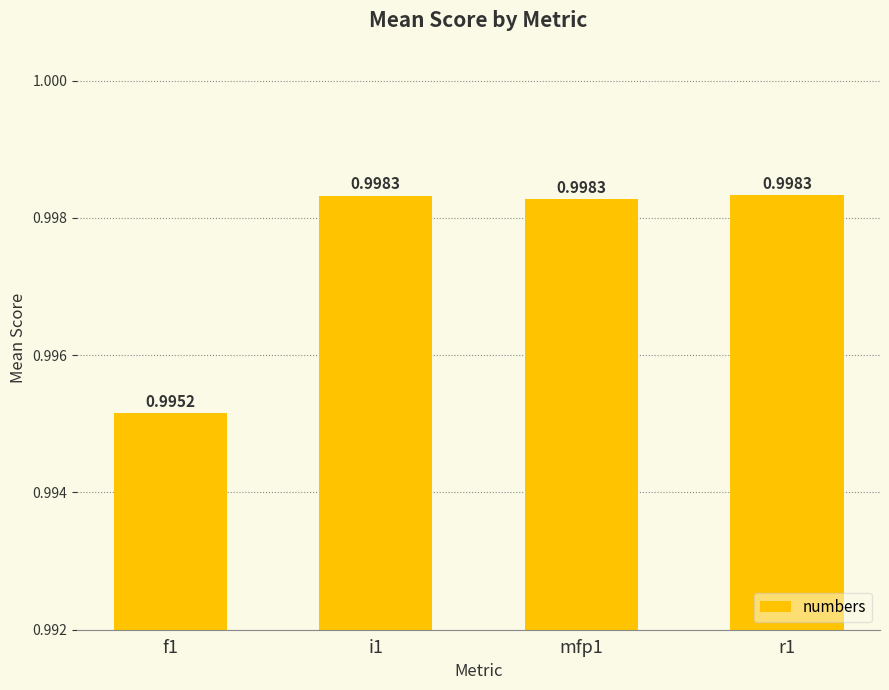

What is the label of the 2nd bar from the right?

mfp1